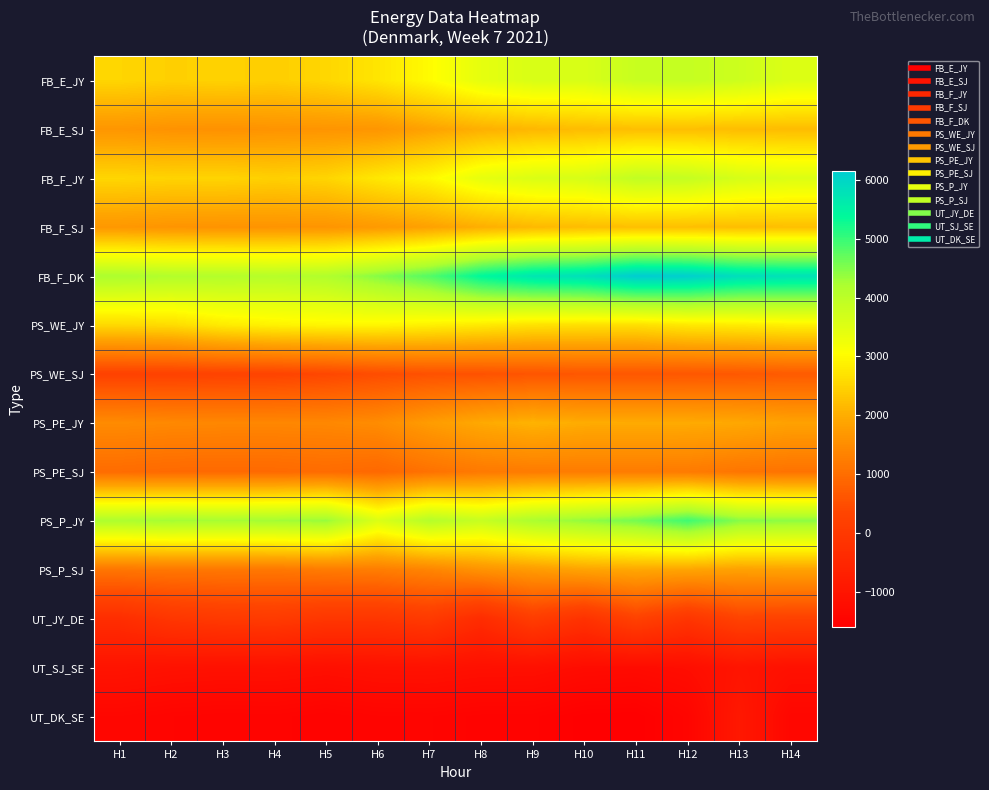

Which series has the largest range (max minus min)?

FB_F_DK